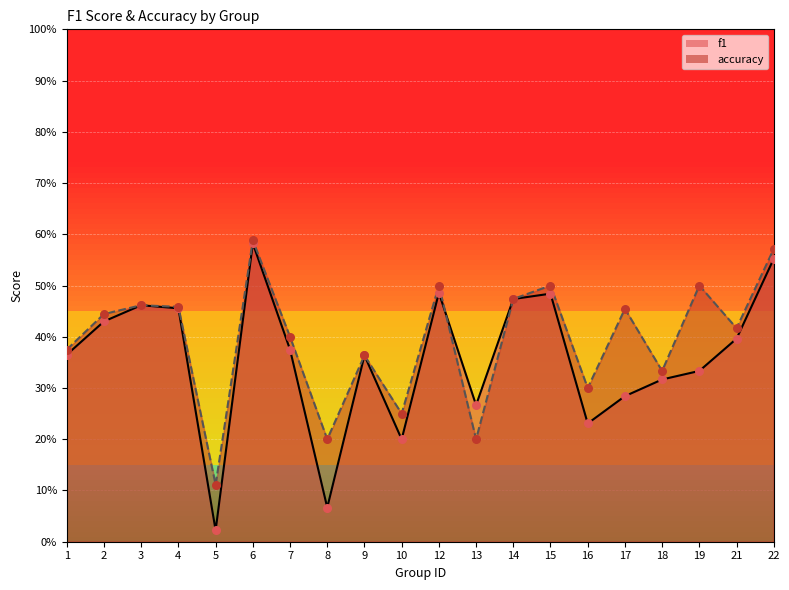

At which category is the sum across all series the highest?

6